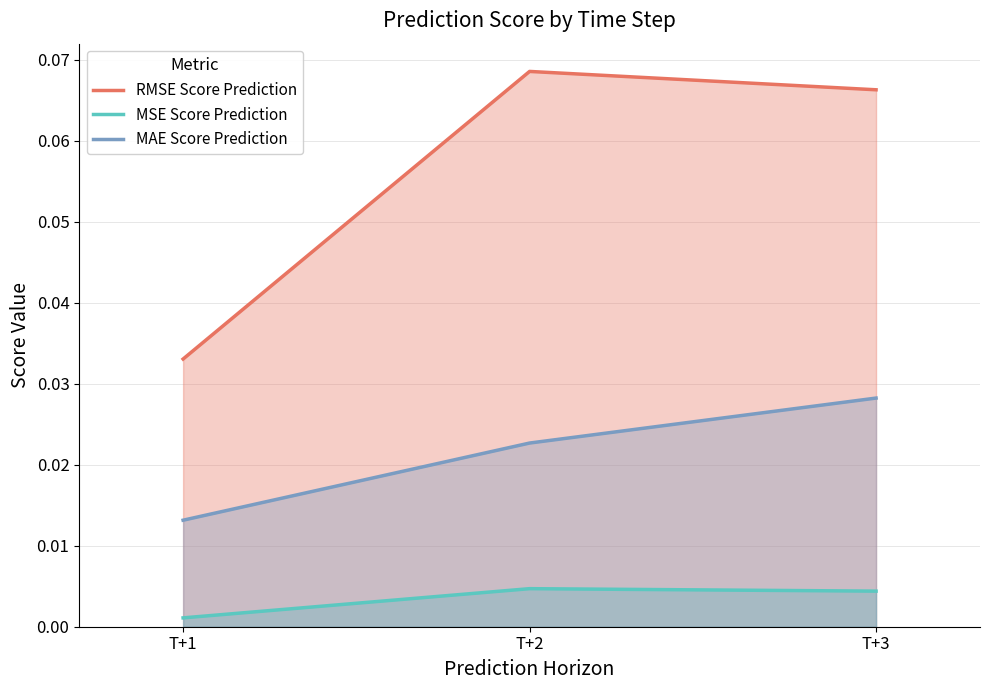

How many lines are shown in the chart?

3